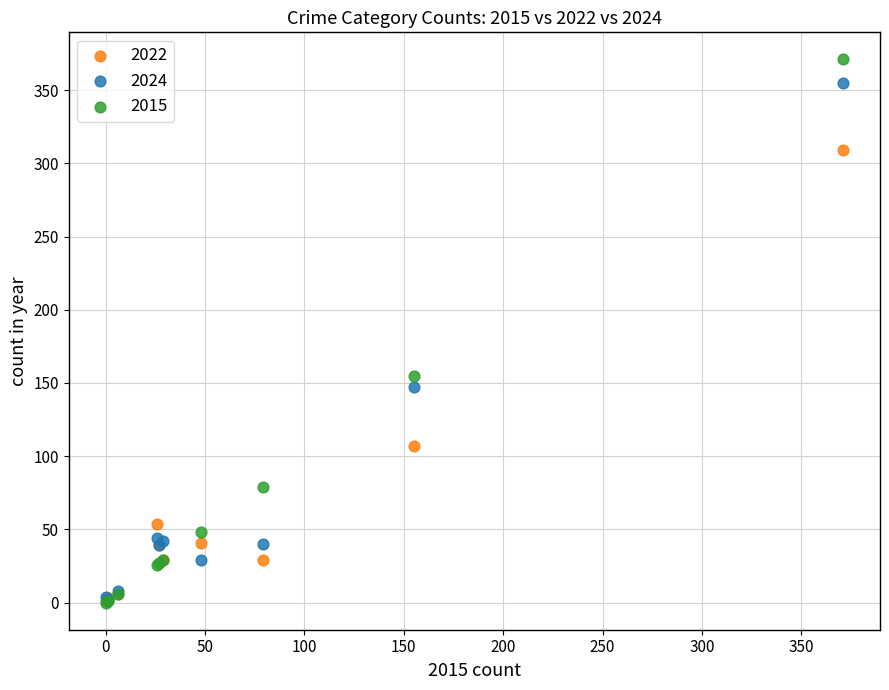

Across all series, what Y value is closest to 185?

155